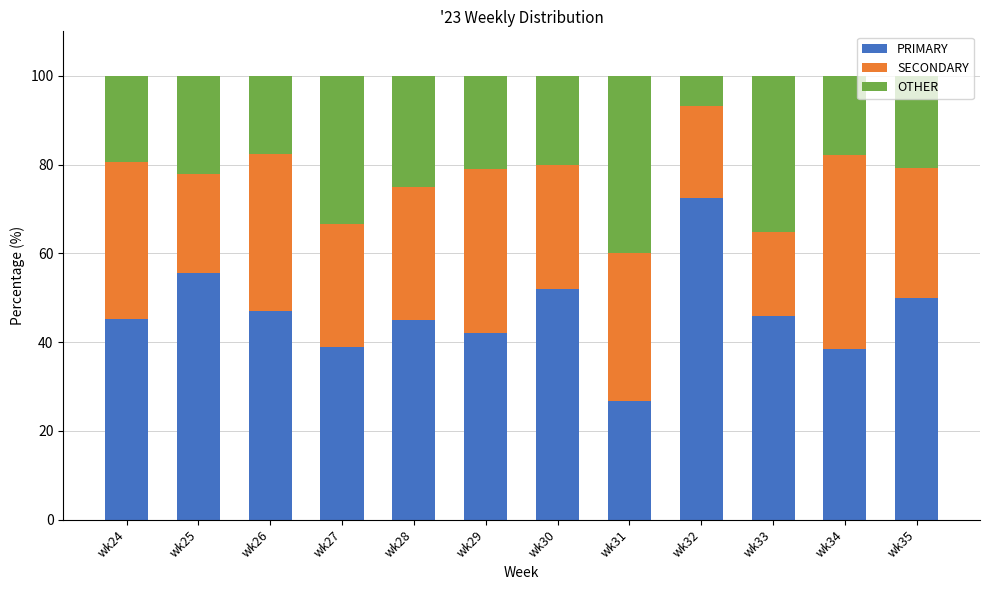

What is the sum of all PRIMARY values?

559.3